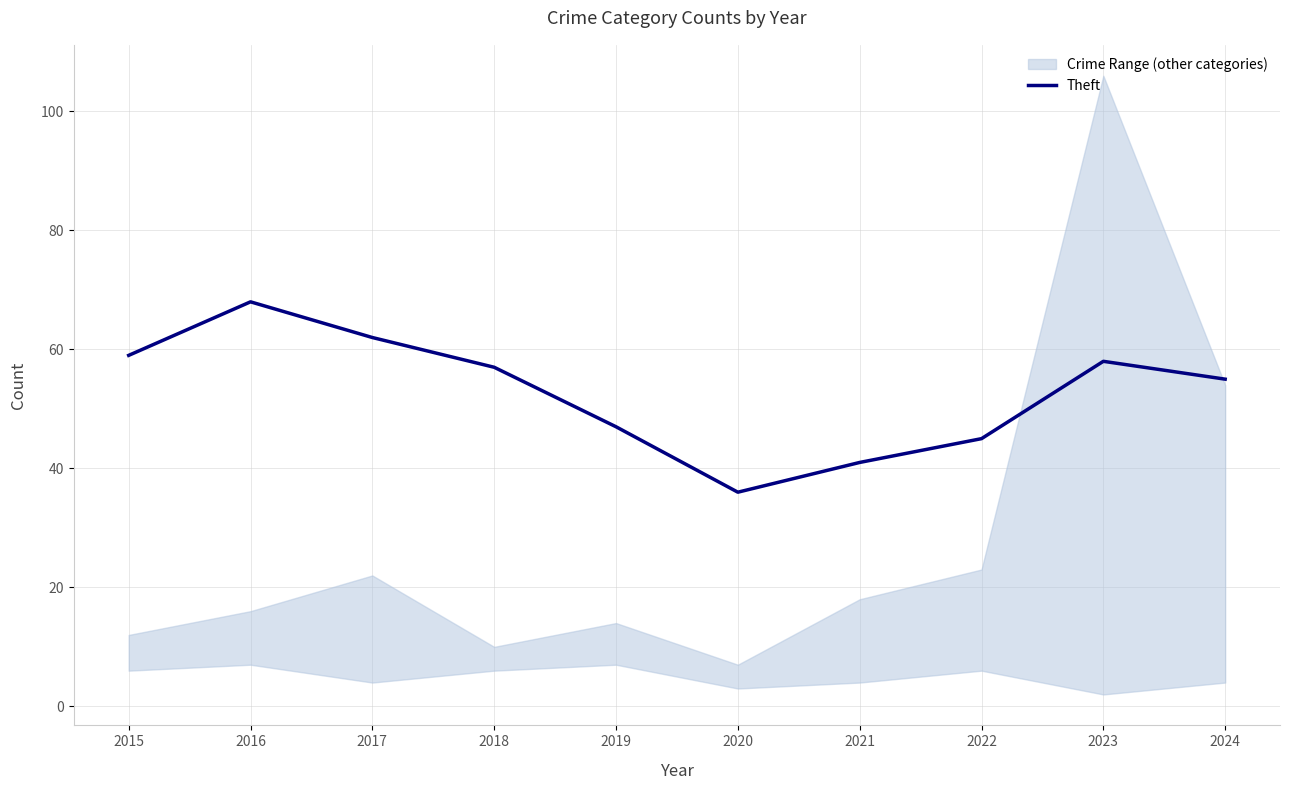

What is the minimum value shown in the chart?

36